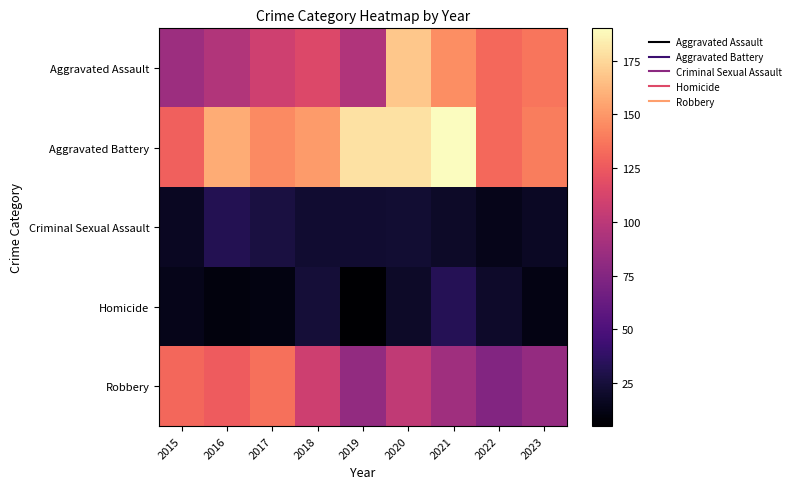

Which series changed the most between 2015 and 2016?

Aggravated Battery